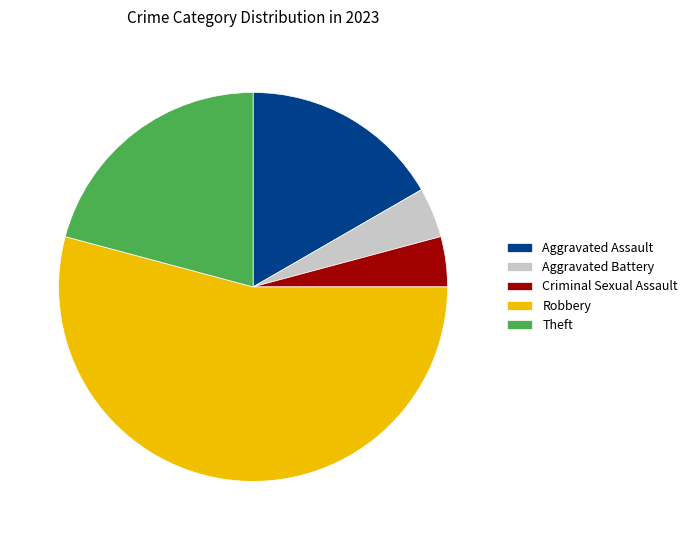

What is the largest slice in the pie chart?

Robbery